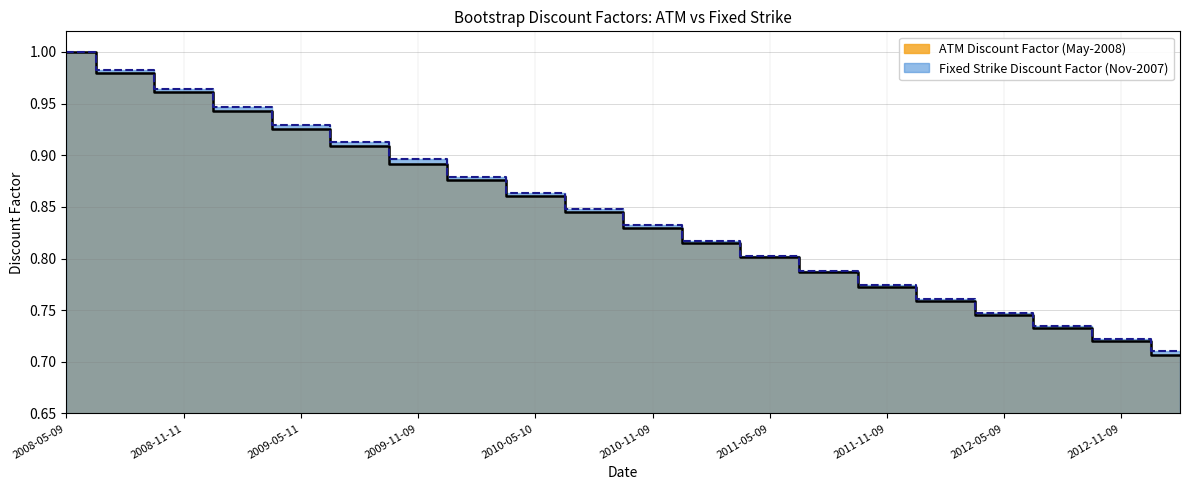

Where is Fixed Strike Discount Factor (Nov-2007) nearest to the value 0?

19